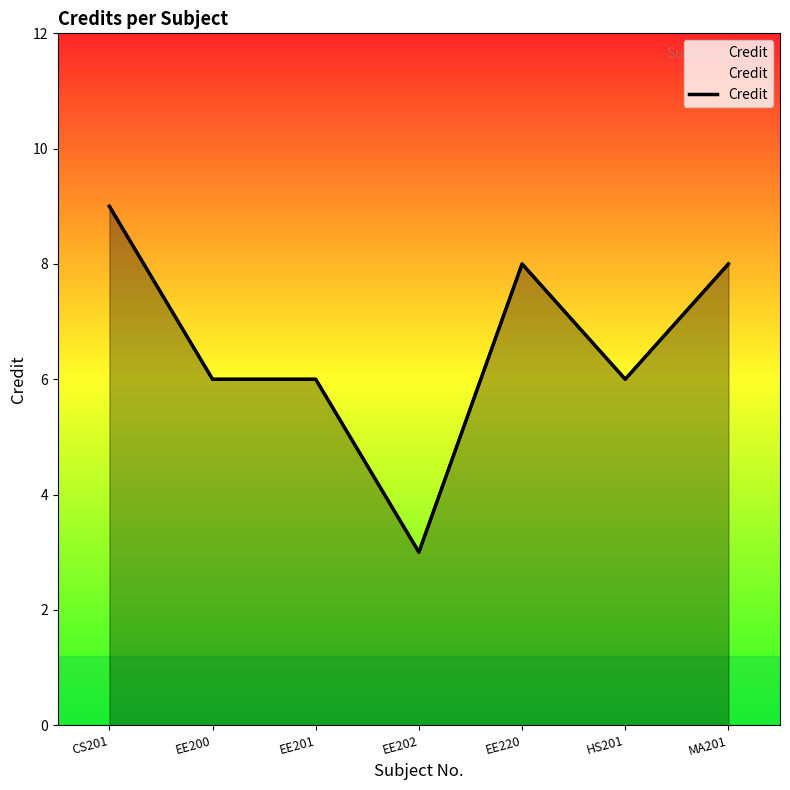

Where is the first local minimum?

EE202